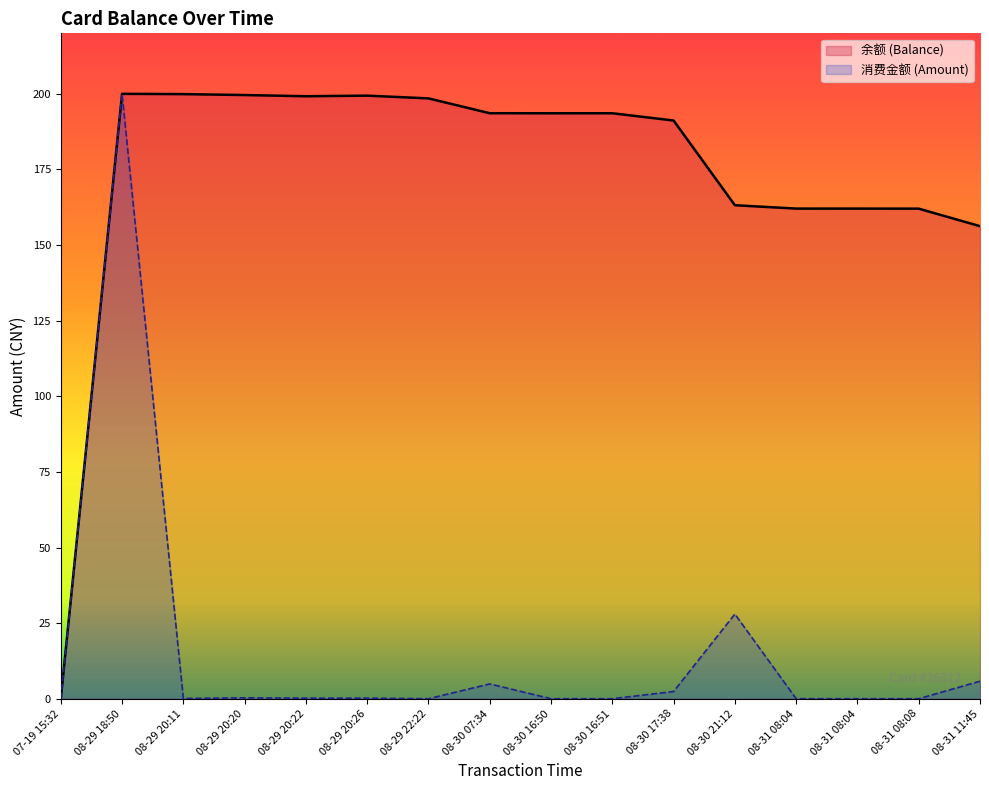

At which label is 消费金额 (Amount) closest to 100?

08-30 21:12